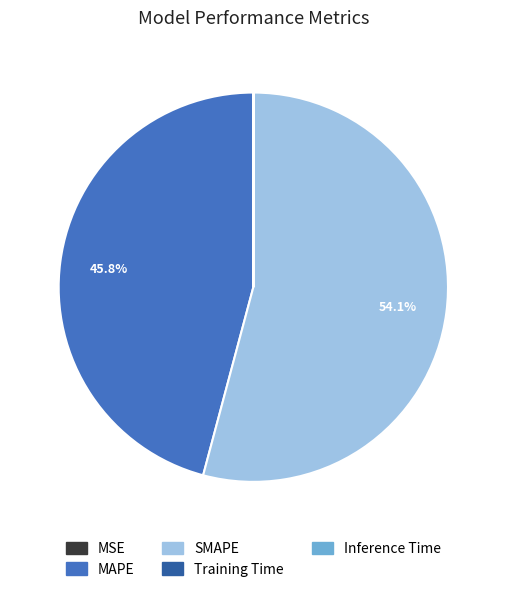

Is there a majority slice in this chart?

Yes